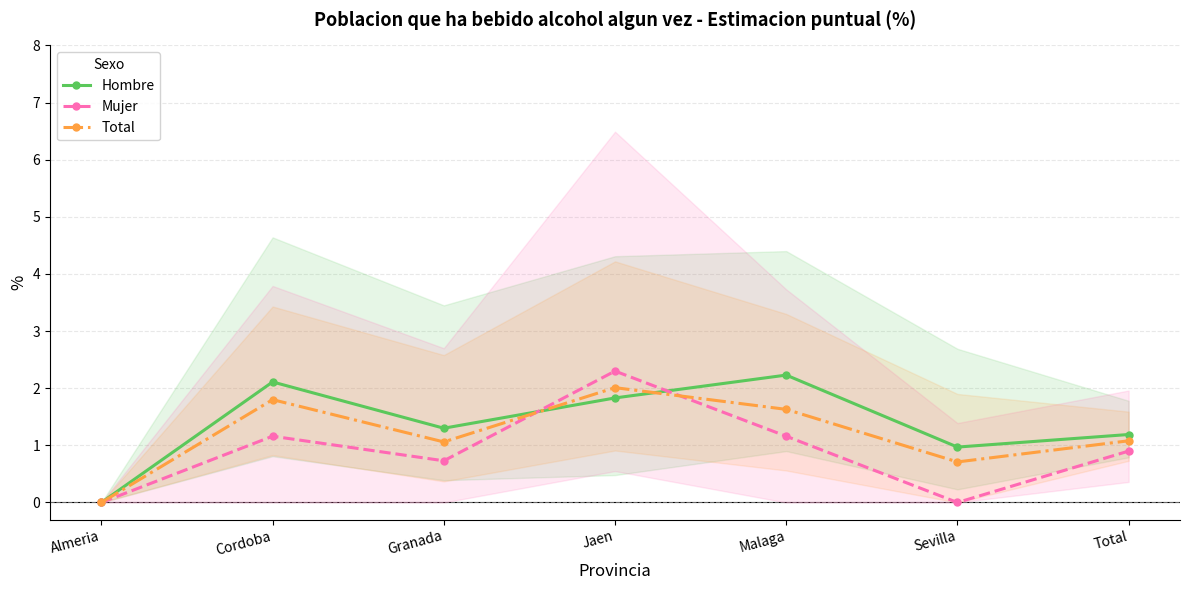

How many positive values does the Hombre series have?

6